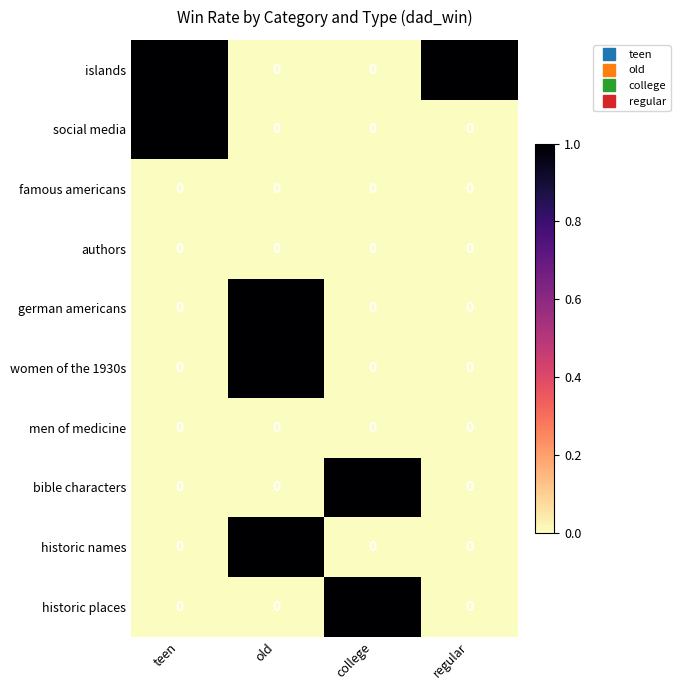

What is the total value across all series at old?

3